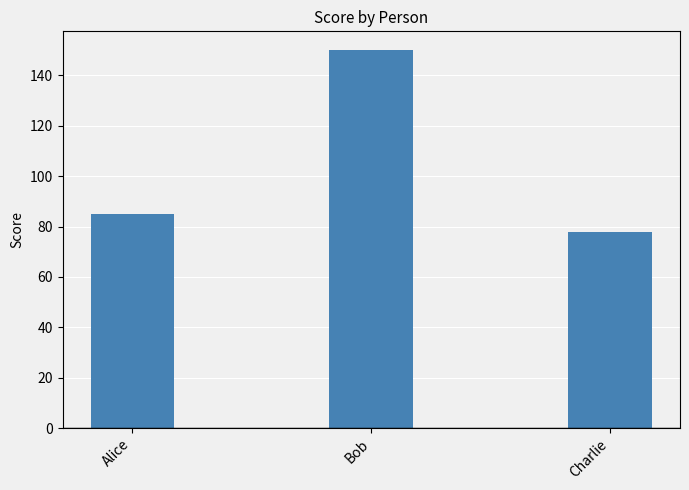

What is the approximate value at Alice, to the nearest 5?

85